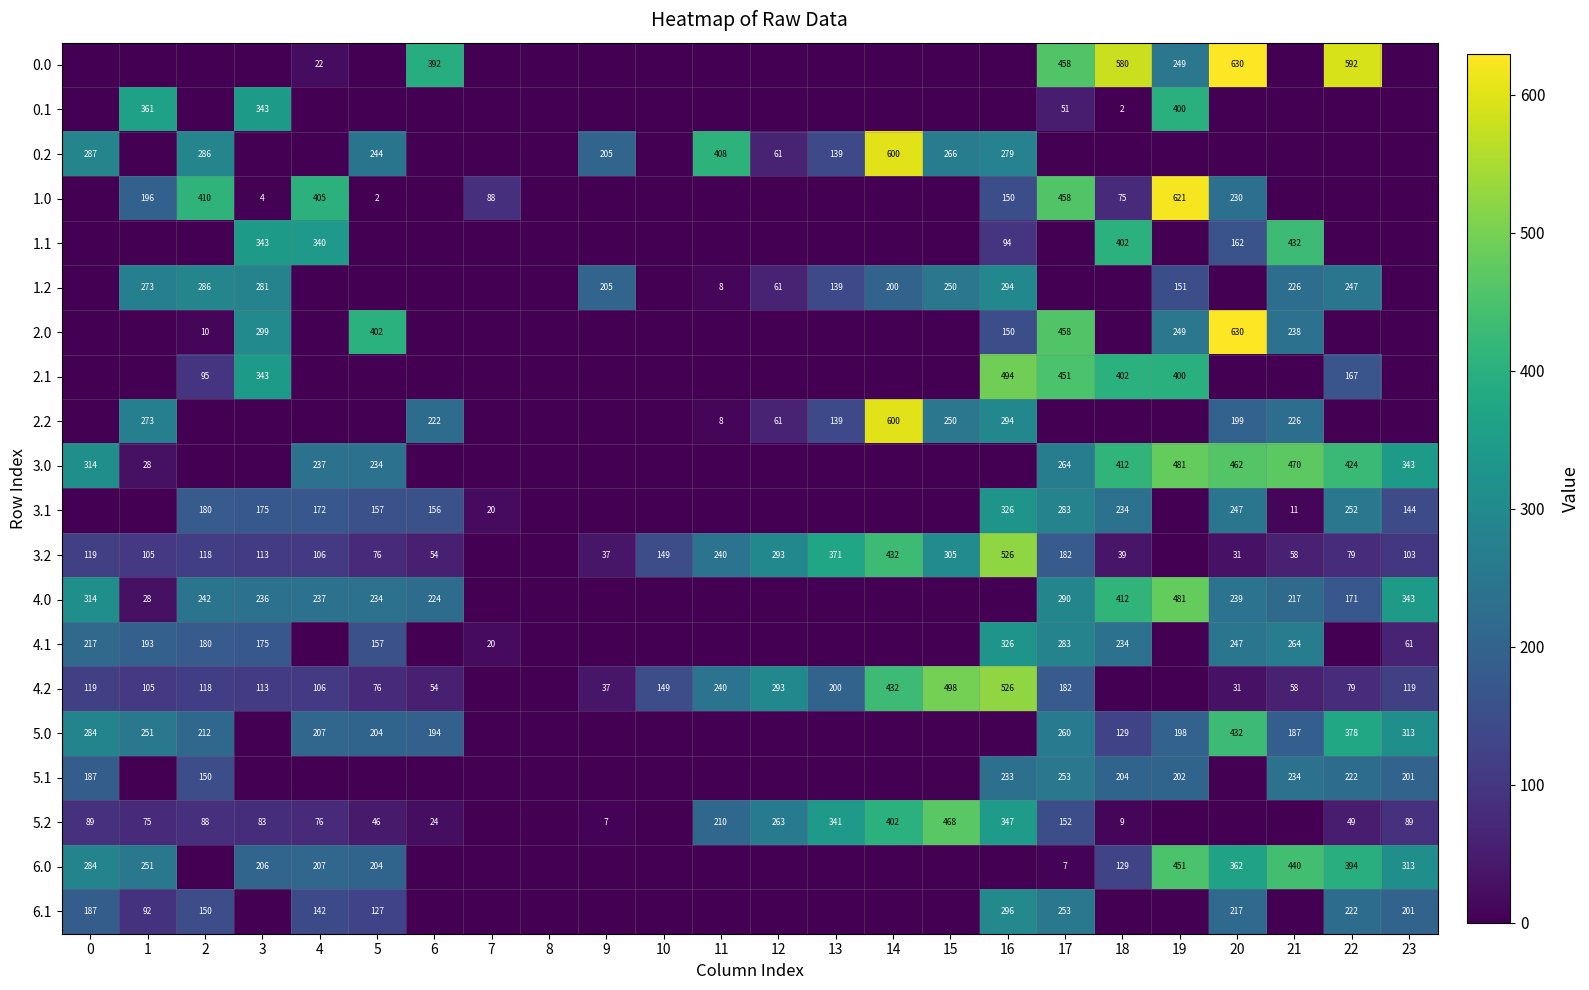

Count the number of categories in the chart.

24